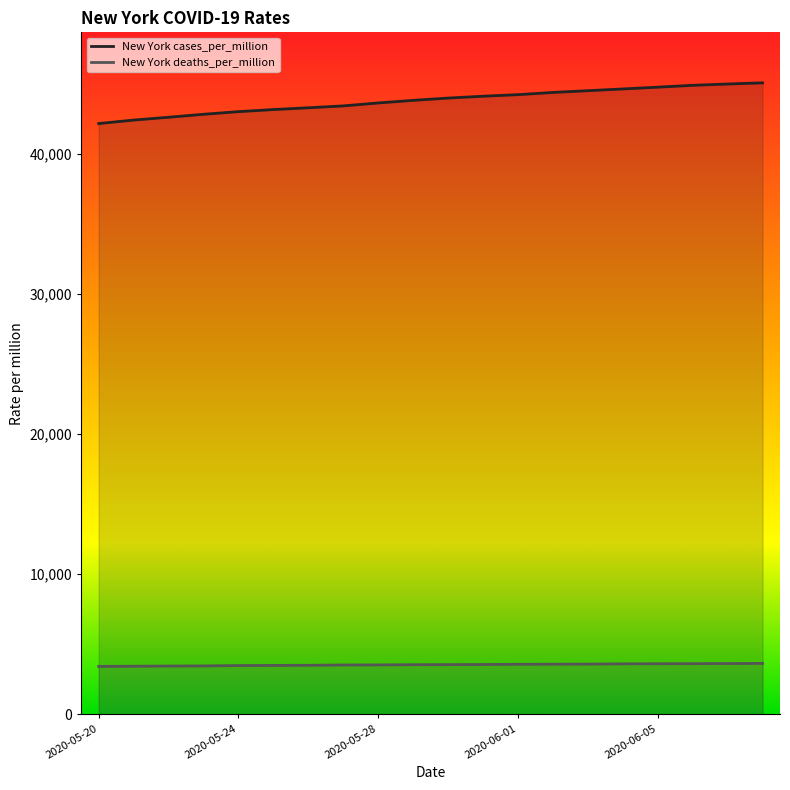

Reading left to right, extract all data points from this chart.

New York cases_per_million: 42193	42442	42644	42855	43044	43193	43320	43455	43665	43850	44014	44146	44258	44416	44541	44665	44793	44925	45018	45102
New York deaths_per_million: 3410	3422	3435	3444	3470	3480	3489	3511	3516	3530	3537	3546	3562	3568	3574	3593	3600	3605	3616	3622